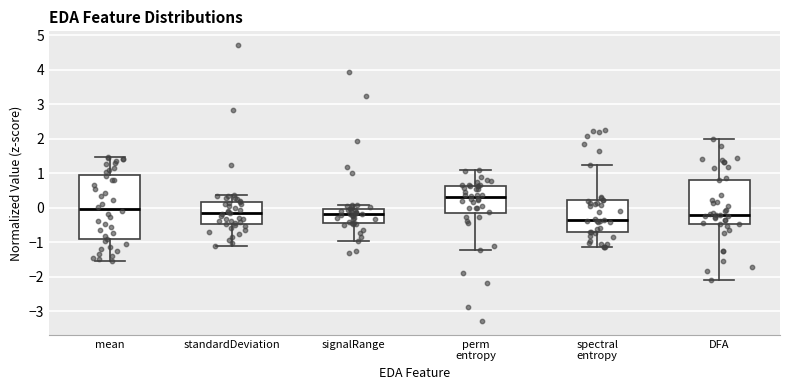

Comparing the boxes themselves (not the whiskers), which one is the tallest?

mean